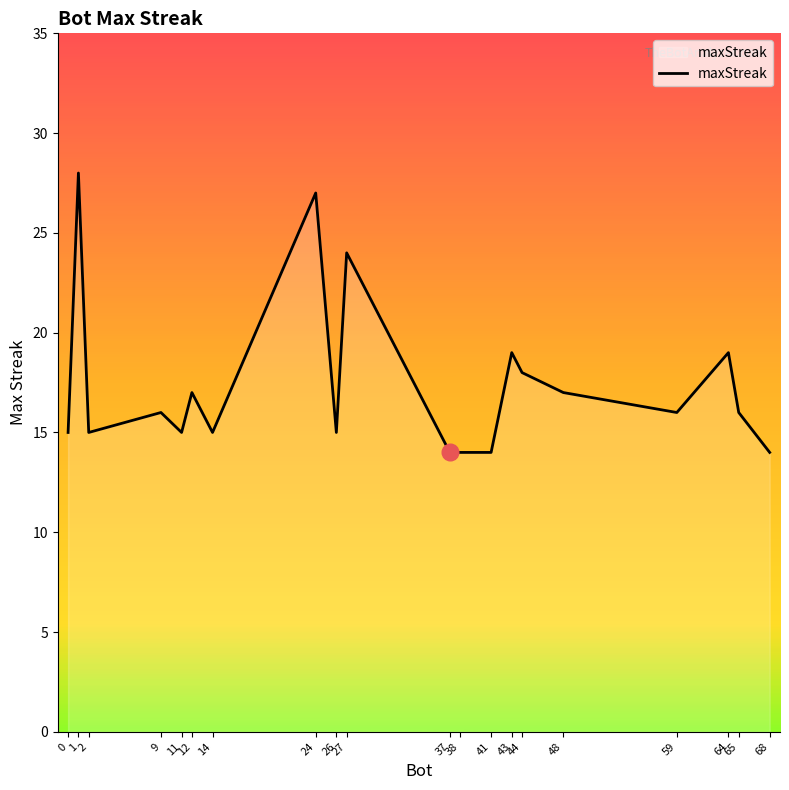

Is it true that the value at 26 is 23?

False